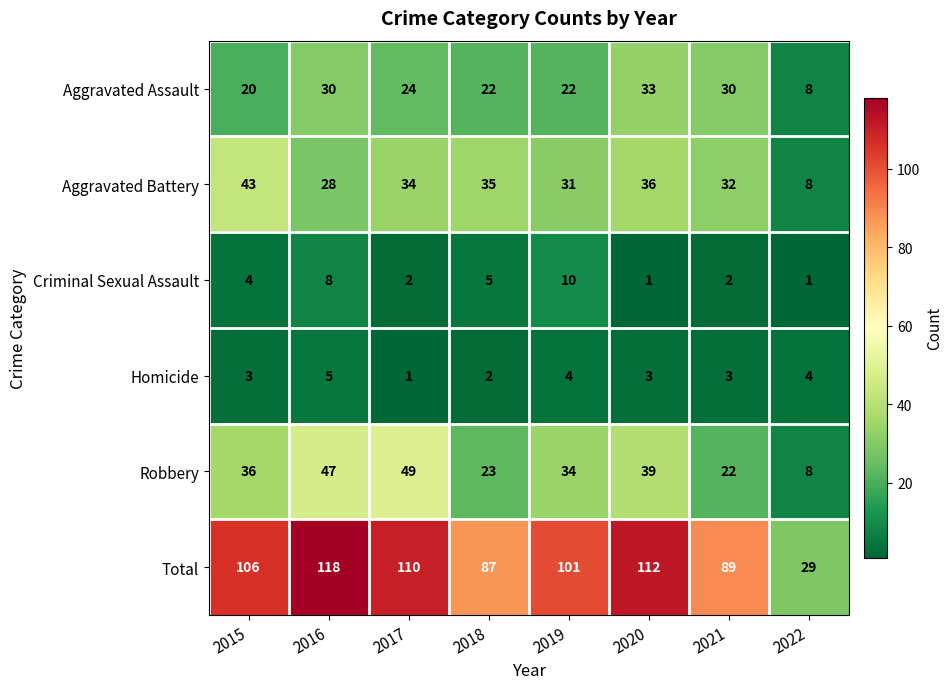

Is it true that Total equals 87 at 2018?

True